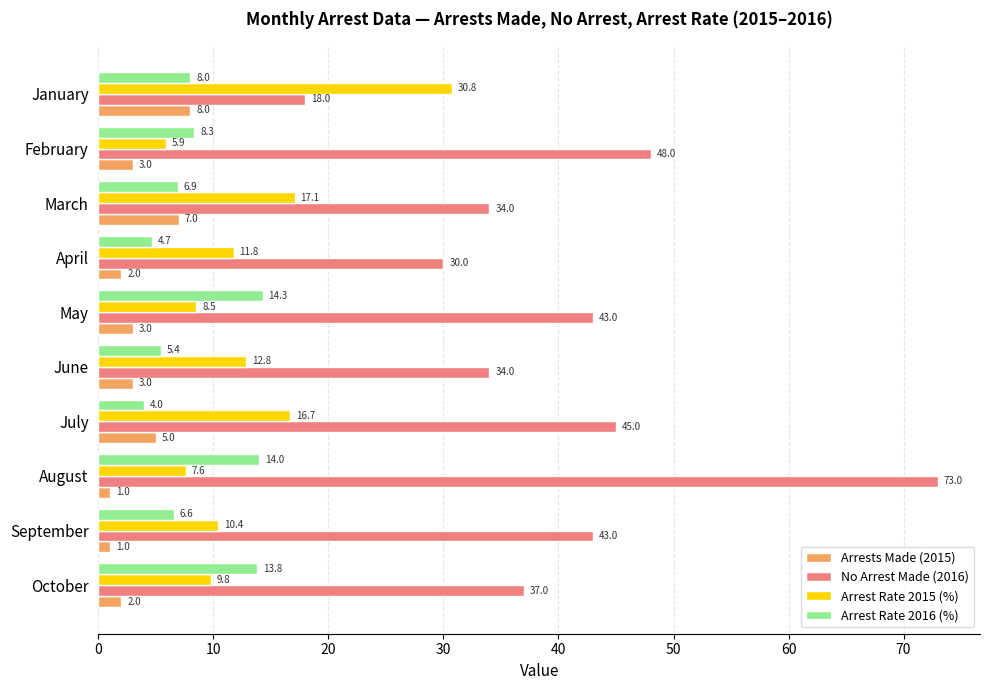

What value does the Arrest Rate 2015 (%) series have at February?

5.9